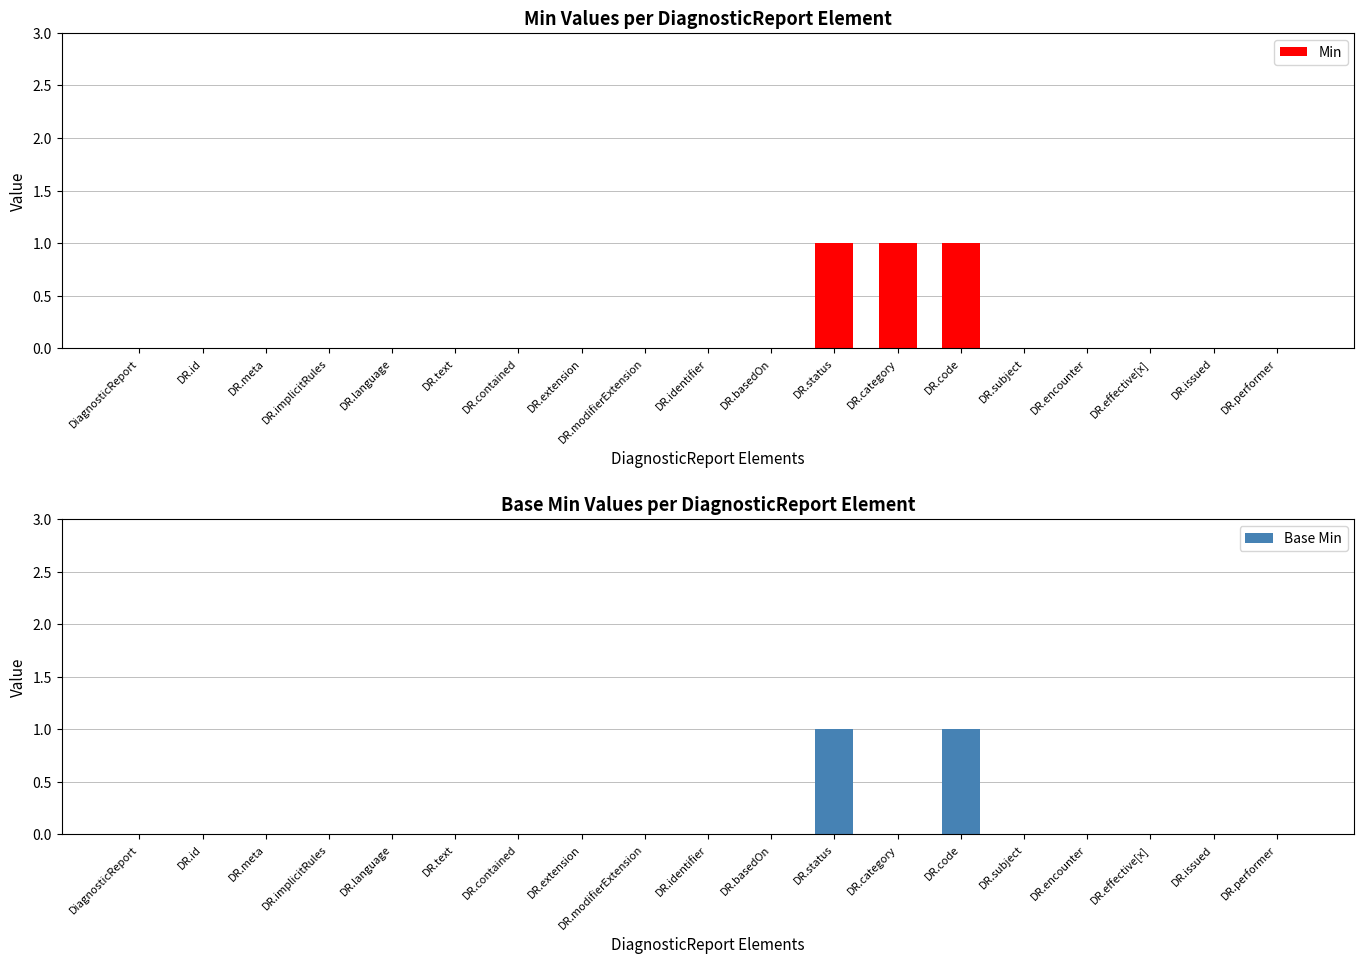

Is it true that Base Min equals 0 at DR.effective[x]?

True